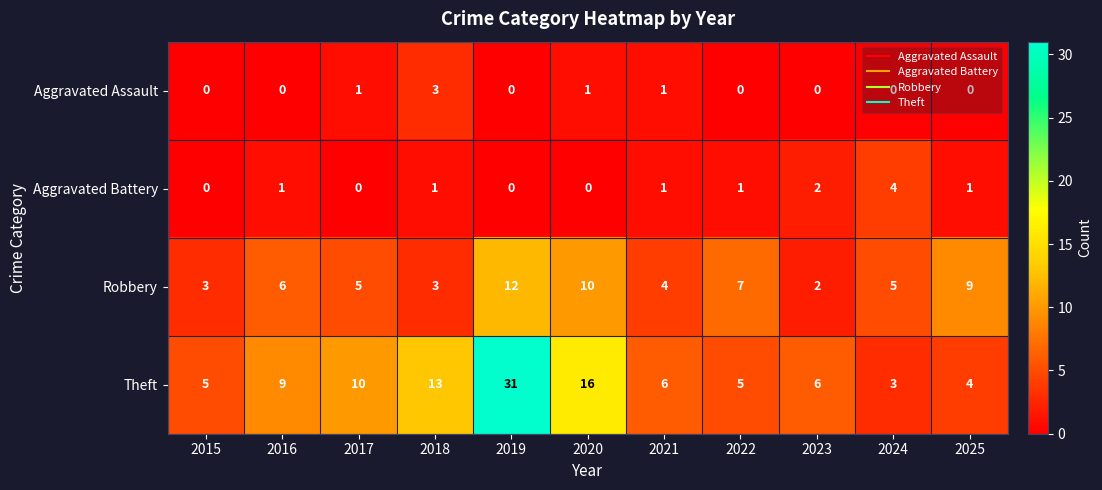

What is the difference between the highest and lowest values at 2015?

5